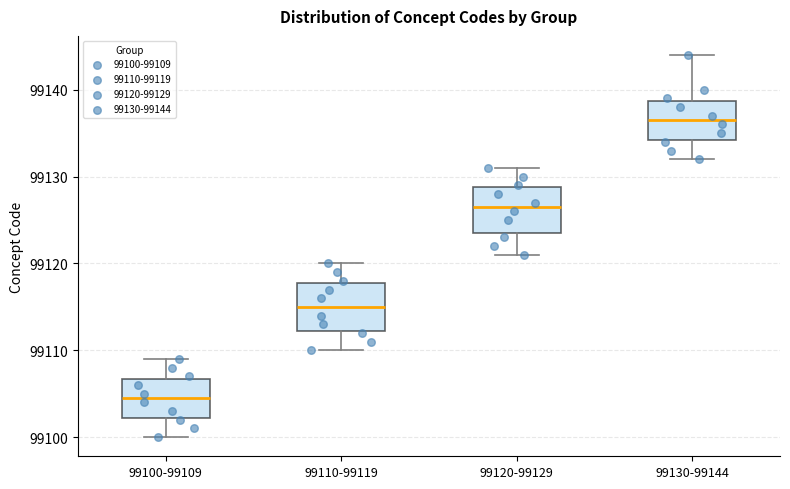

Reading left to right, transcribe this box plot: for each box, give where its median line is, the range the box spans, and where its two whiskers end, as read against the y-axis. The values are not printed on the chart, so give them approximately, as read against the axis.

99100-99109: median 99105, box 99102 to 99107, whiskers 99100 to 99109
99110-99119: median 99115, box 99112 to 99118, whiskers 99110 to 99120
99120-99129: median 99127, box 99124 to 99129, whiskers 99121 to 99131
99130-99144: median 99137, box 99134 to 99139, whiskers 99132 to 99144